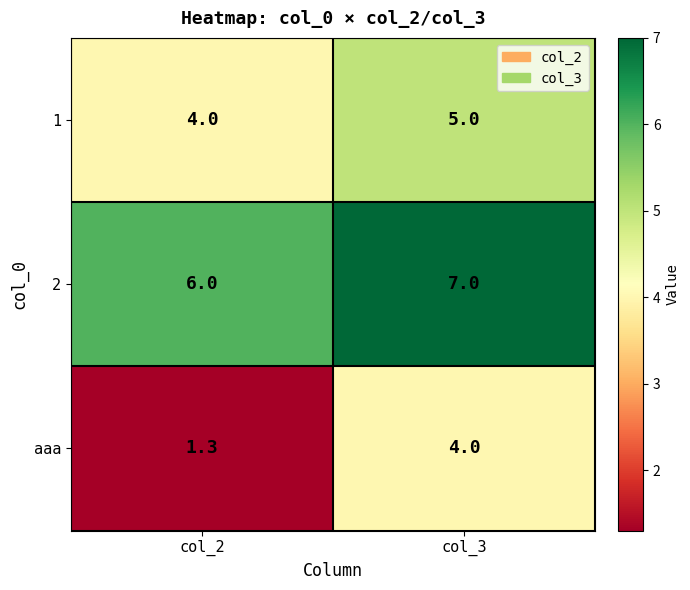

Between col_2 and col_3, which series saw the biggest shift?

aaa